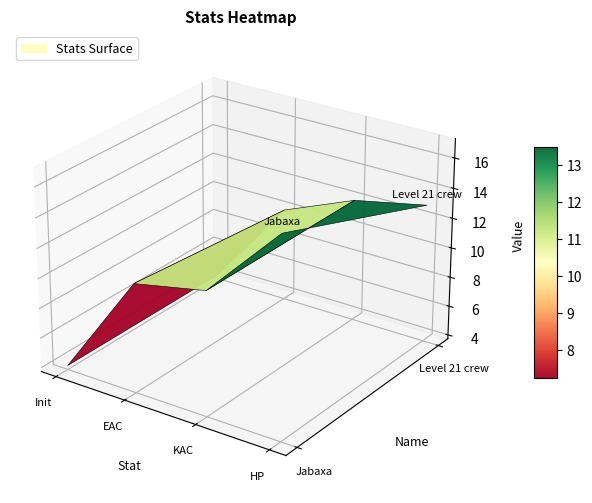

List the labels in order of Jabaxa value, largest first.

HP, KAC, EAC, Init